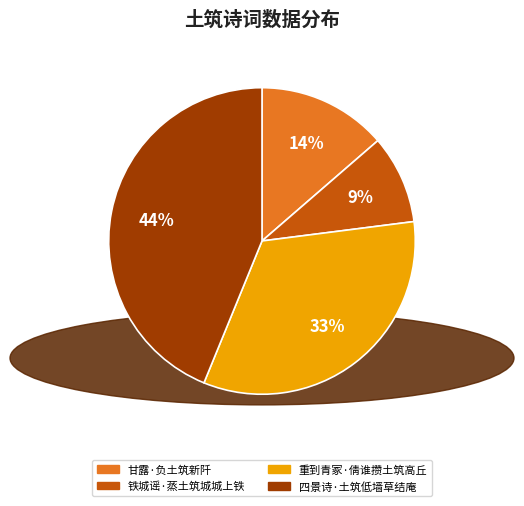

To the nearest percent, what percentage of the pie is 铁城谣·蒸土筑城城上铁?

9%